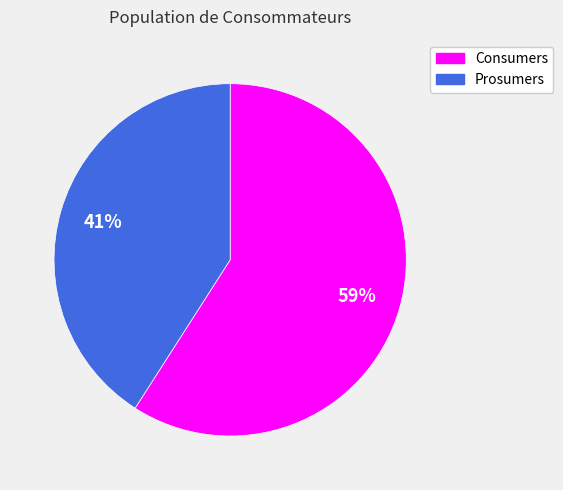

Does Consumers represent more than half of the total?

Yes